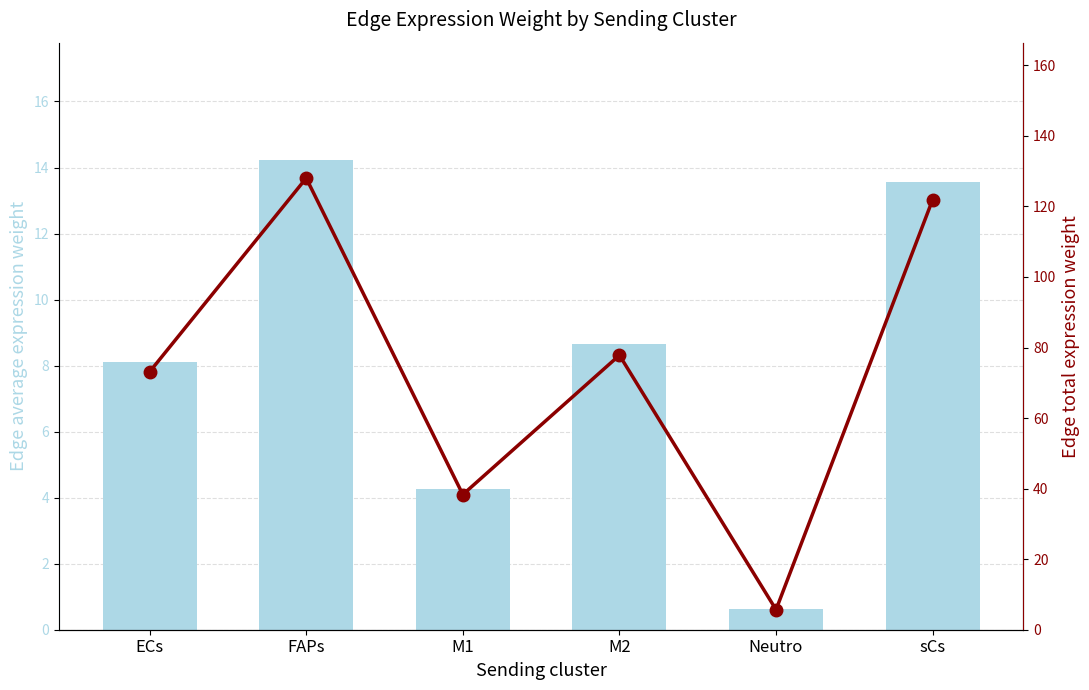

Which series has the widest spread of values?

Edge total expression weight